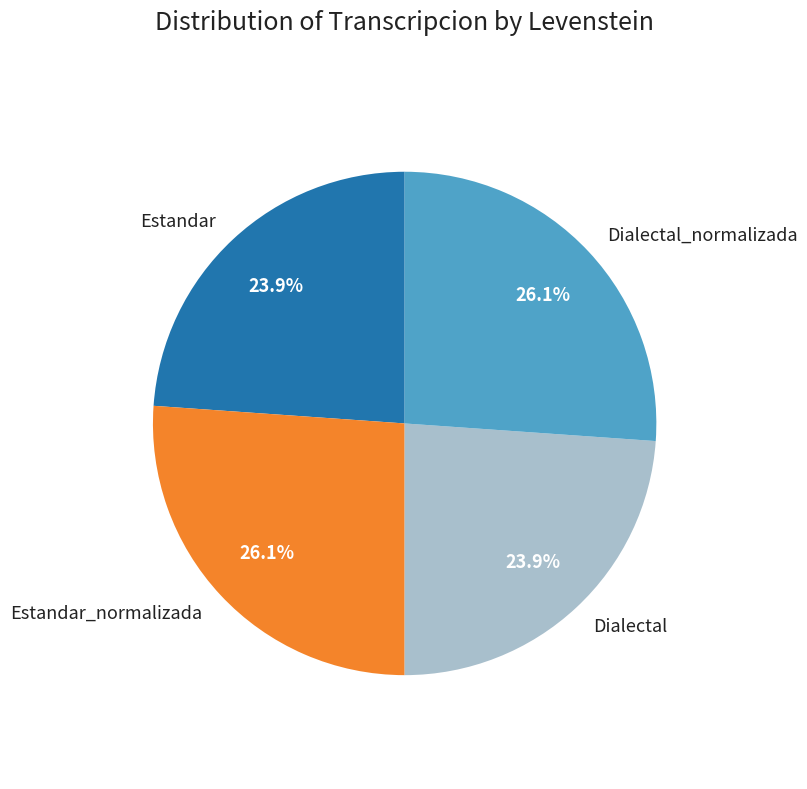

What is the total percentage of Dialectal and Estandar_normalizada?

50.0%